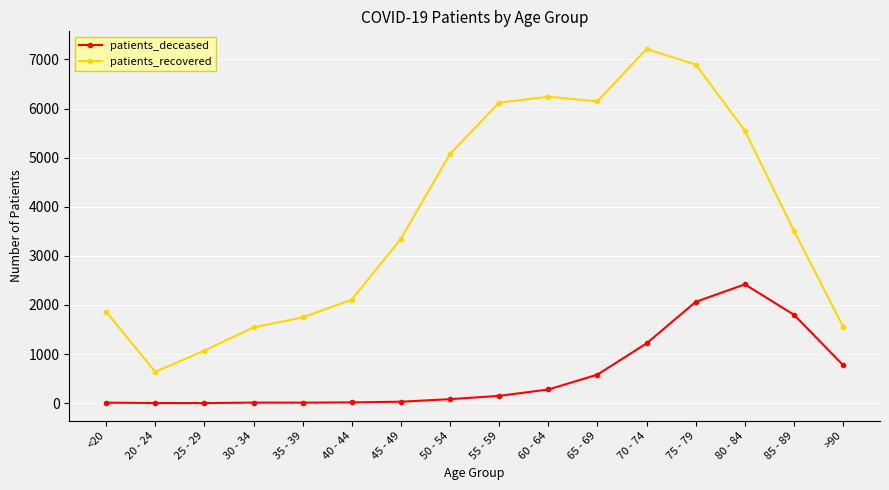

Does the chart have visible grid lines?

Yes